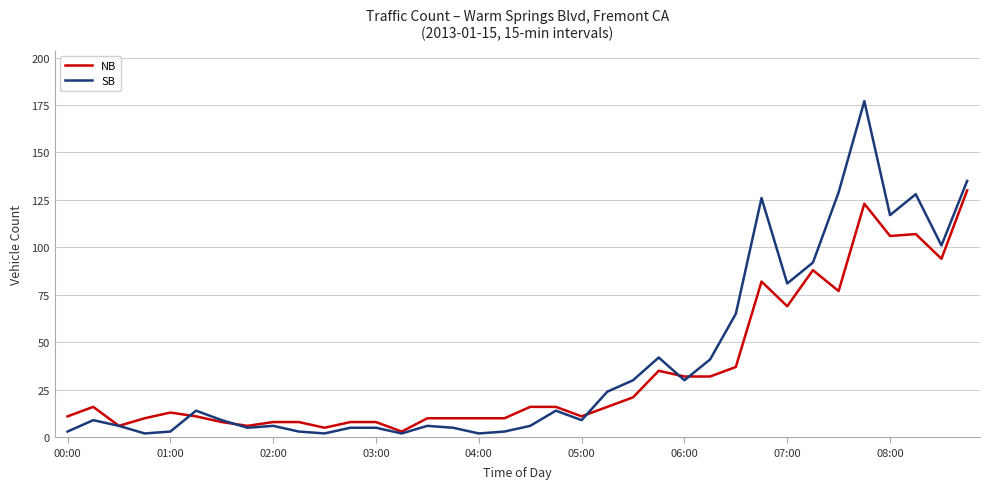

List the series in order of their peak value, highest first.

SB, NB